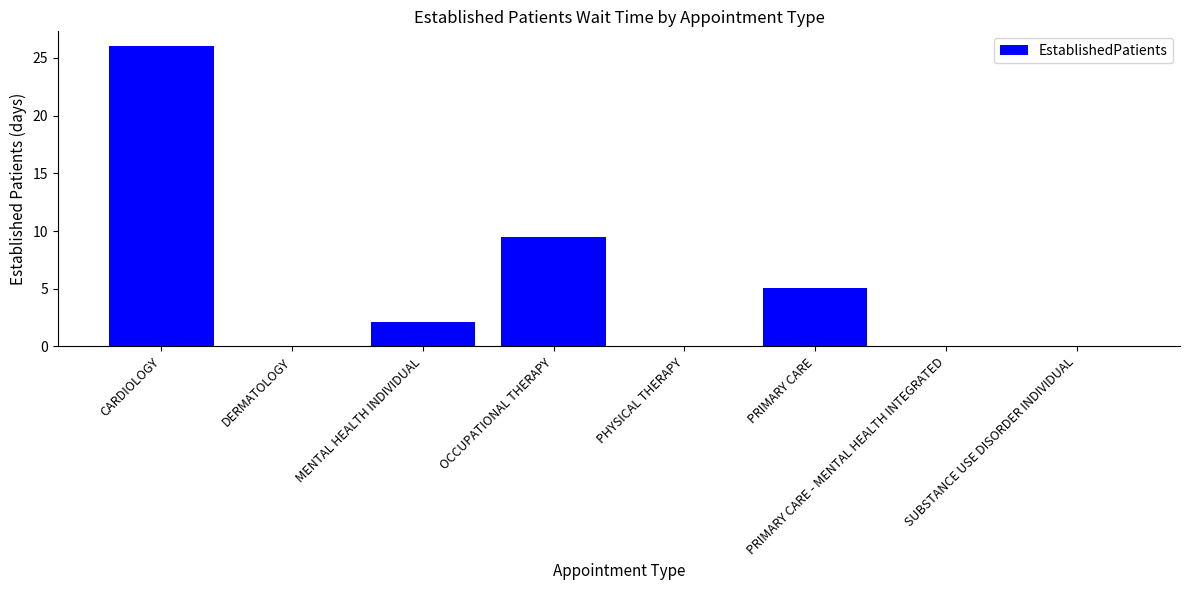

The value at SUBSTANCE USE DISORDER INDIVIDUAL is 16.0. True or false?

False